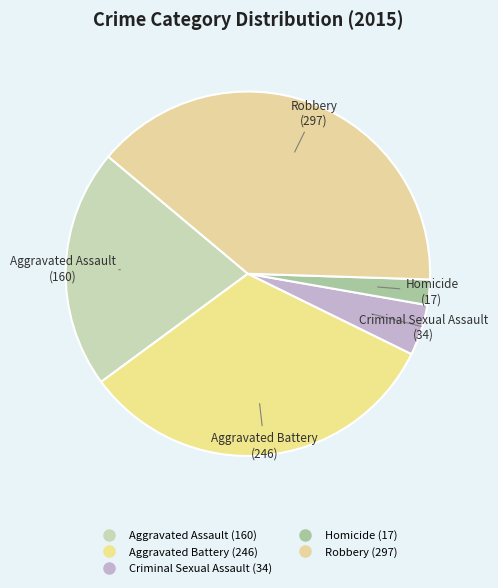

Is Criminal Sexual Assault the majority of the pie?

No